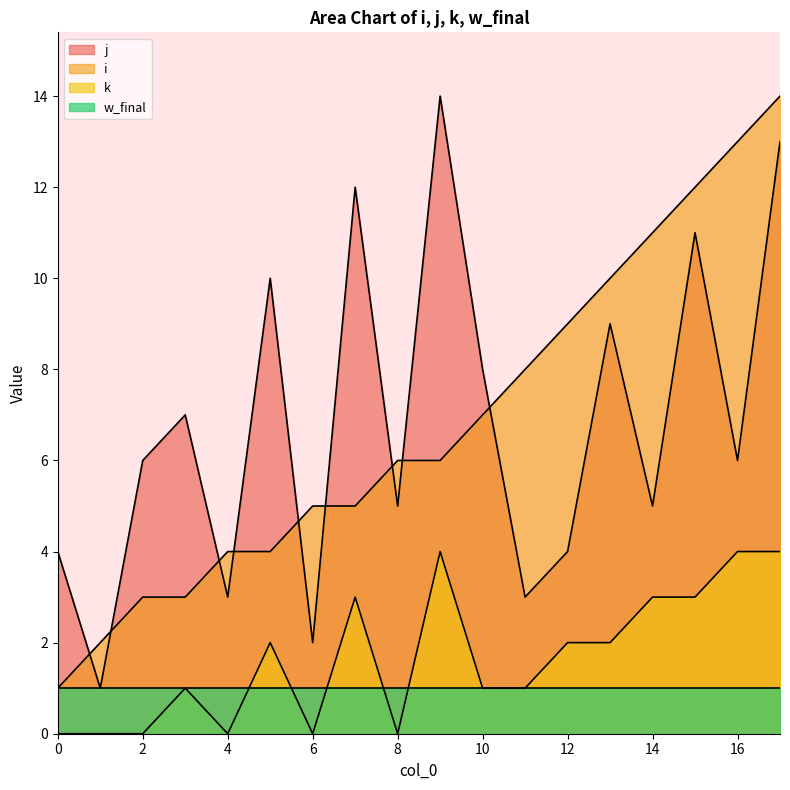

Which series has the largest total across all categories?

i